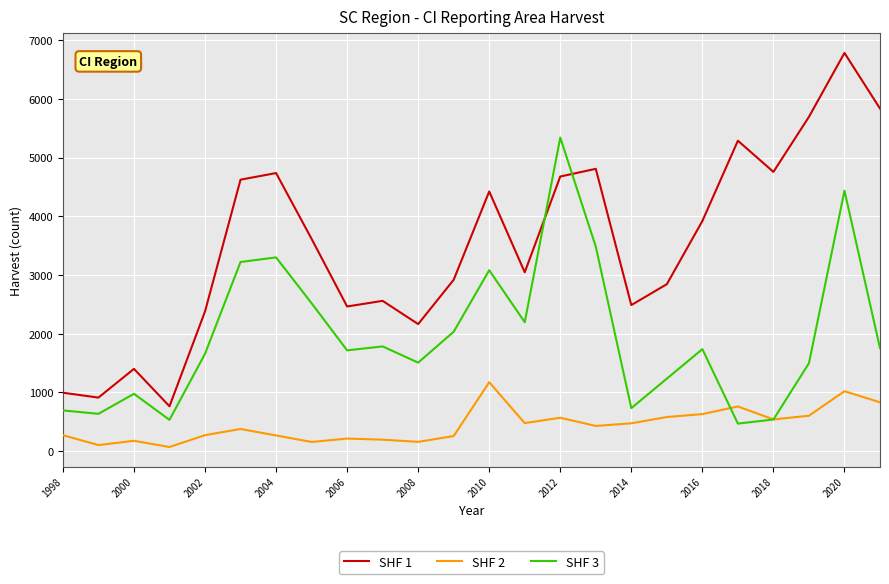

Rank the series by their maximum value, from highest to lowest.

SHF 1, SHF 3, SHF 2